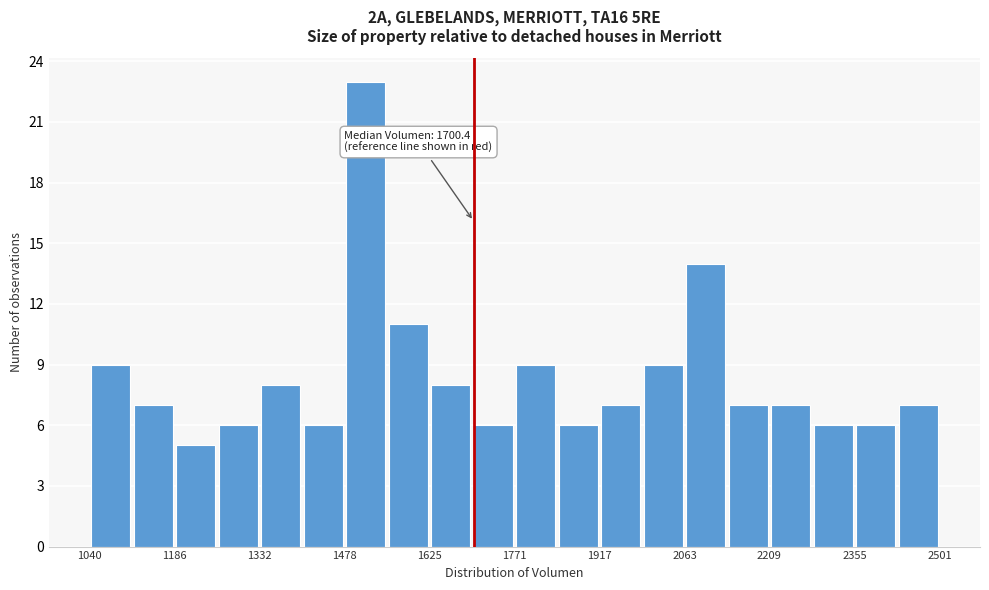

Read against the x-axis, roughly where is the centre of the tallest bar?

1520